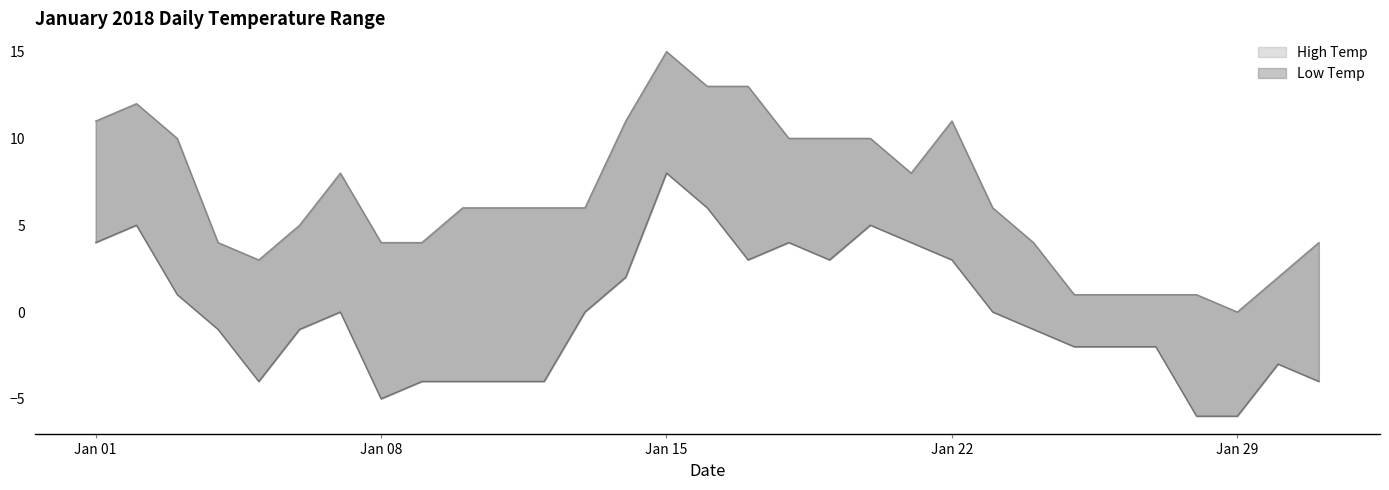

How many positive values does the Low Temp series have?

12